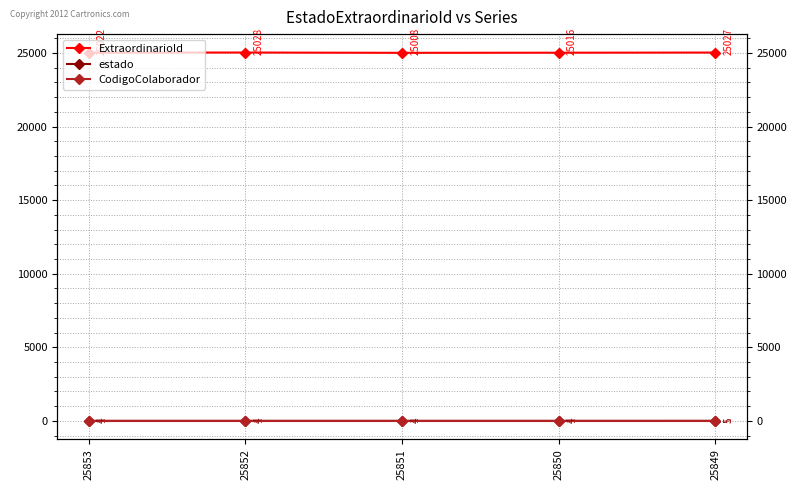

Reading left to right, what are all the values shown in this chart?

ExtraordinarioId: 25022	25028	25008	25016	25027
estado: 4	4	4	4	5
CodigoColaborador: 1	1	1	1	1